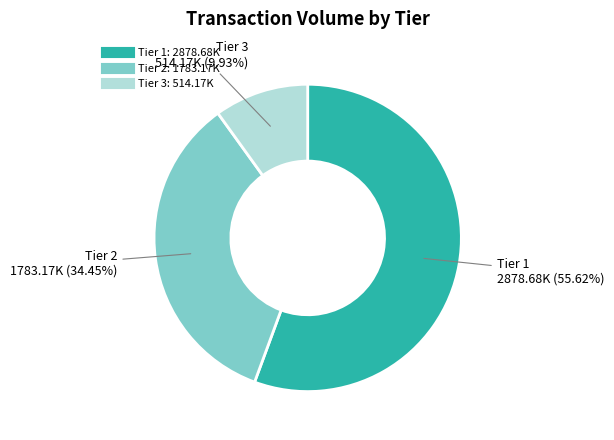

Does any single category account for the majority?

Yes